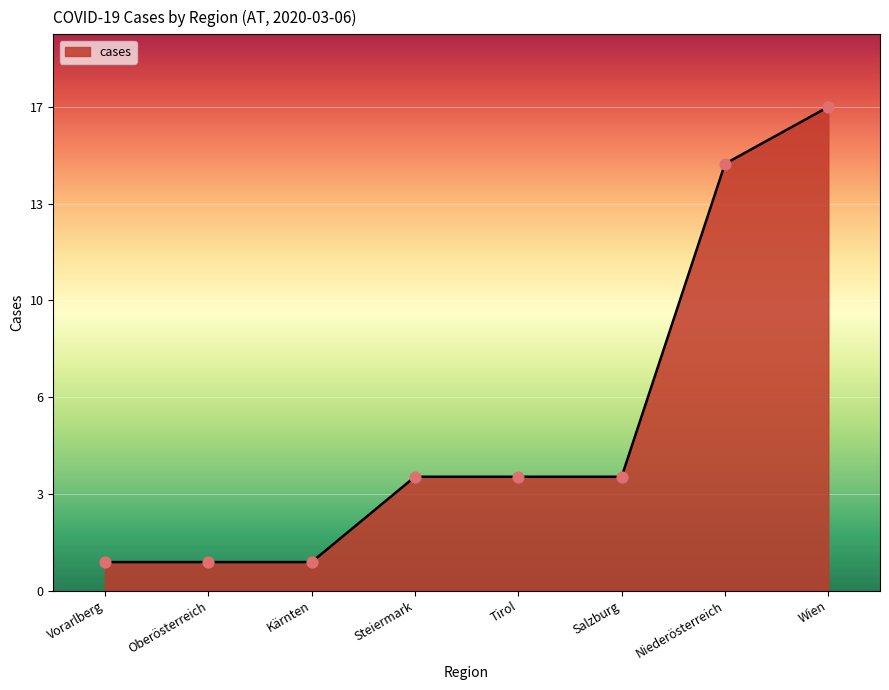

Approximately how many times larger is the value at Niederösterreich compared to Steiermark?

3.8